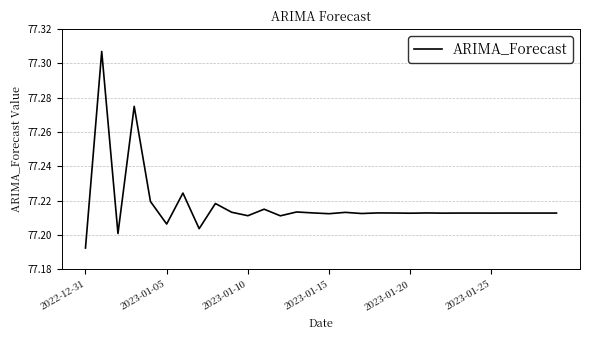

How many values are between 77 and 78?

30